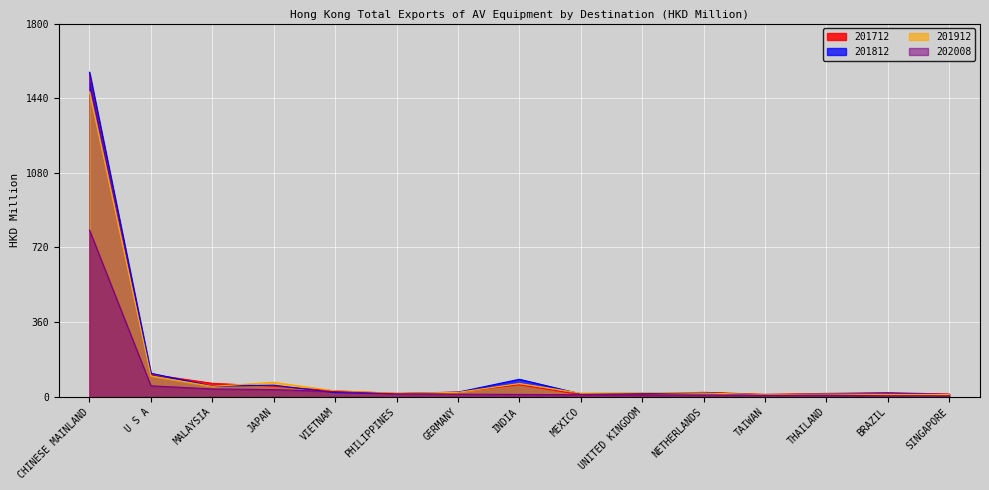

Reading right to left, what are all the values shown in this chart?

201712: 12.9	19.6	16.0	11.5	21.2	12.3	10.1	57.8	22.5	16.2	28.4	50.2	64.7	108.1	1552.5
201812: 10.6	16.7	13.7	8.7	19.7	14.6	13.6	84.2	22.0	14.7	19.8	55.6	50.6	113.2	1565.4
201912: 10.5	12.1	12.8	10.3	17.9	20.2	17.3	63.7	21.0	17.0	28.3	69.6	50.0	100.5	1471.2
202008: 4.3	4.4	7.2	7.4	8.2	8.6	9.8	11.0	12.3	13.8	24.7	34.4	37.5	52.6	803.9